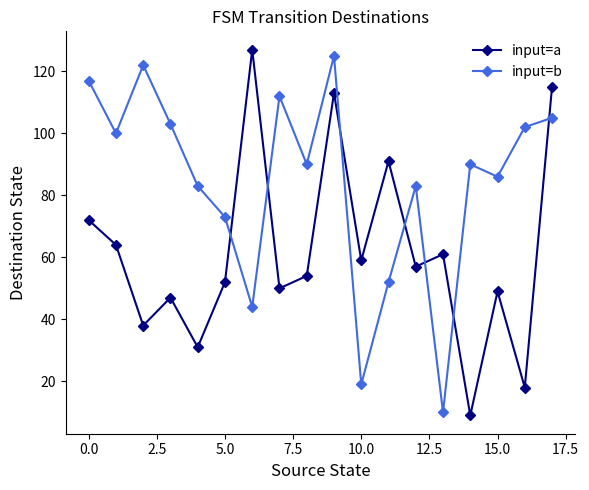

How many times do input=b and input=a cross each other?

7